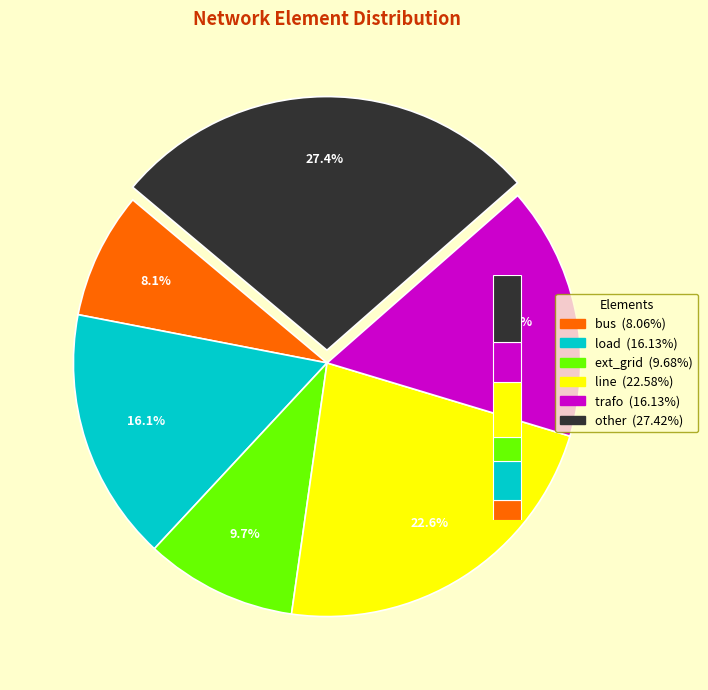

Rank the categories by value from highest to lowest.

other, line, load, trafo, ext_grid, bus